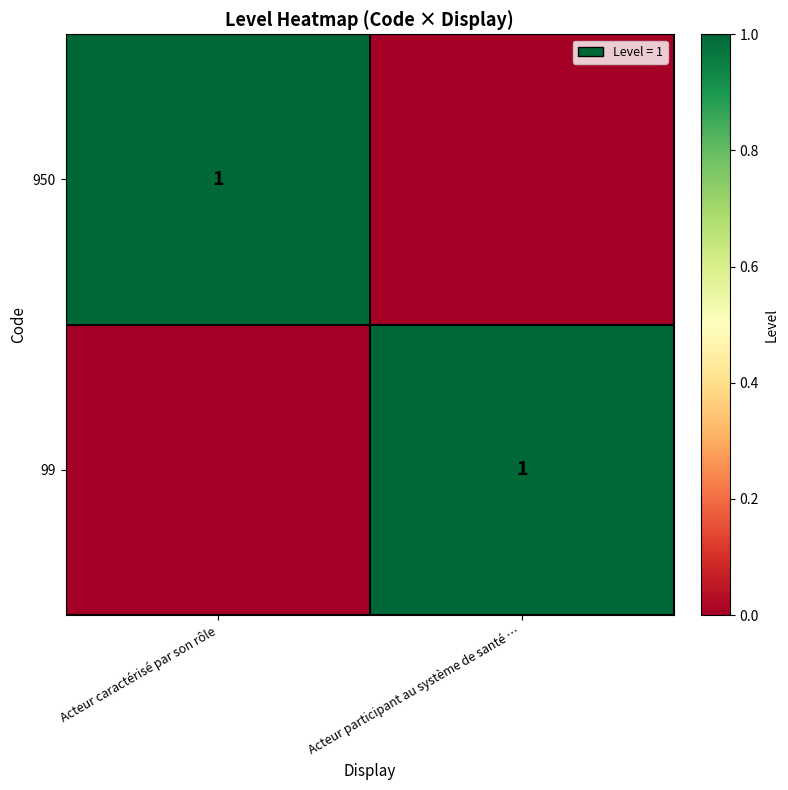

At which category is the sum across all series the highest?

Acteur caractérisé par son rôle